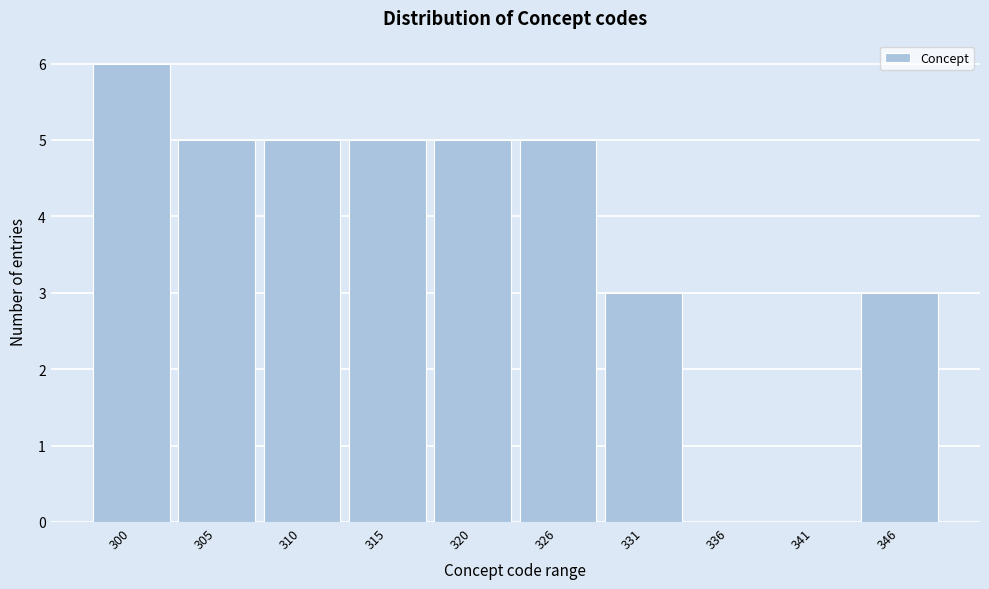

Reading right to left, list all the values displayed in this chart.

346=3	341=0	336=0	331=3	326=5	320=5	315=5	310=5	305=5	300=6